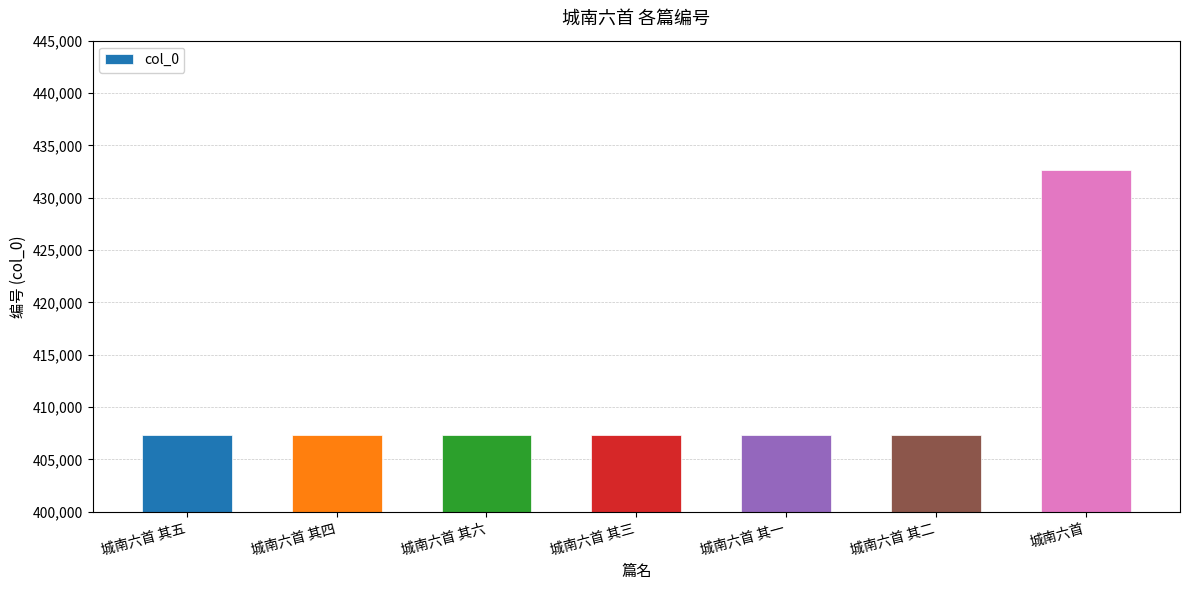

What is the change in value from 城南六首 其六 to 城南六首?

+25348